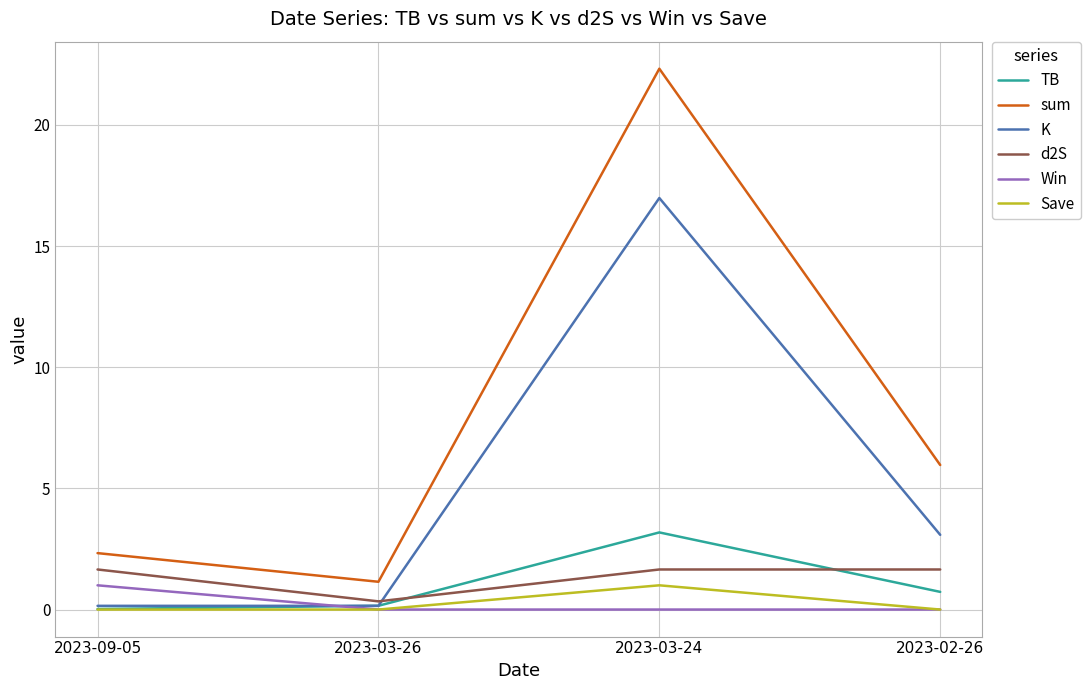

At which label is d2S closest to 0?

2023-03-26